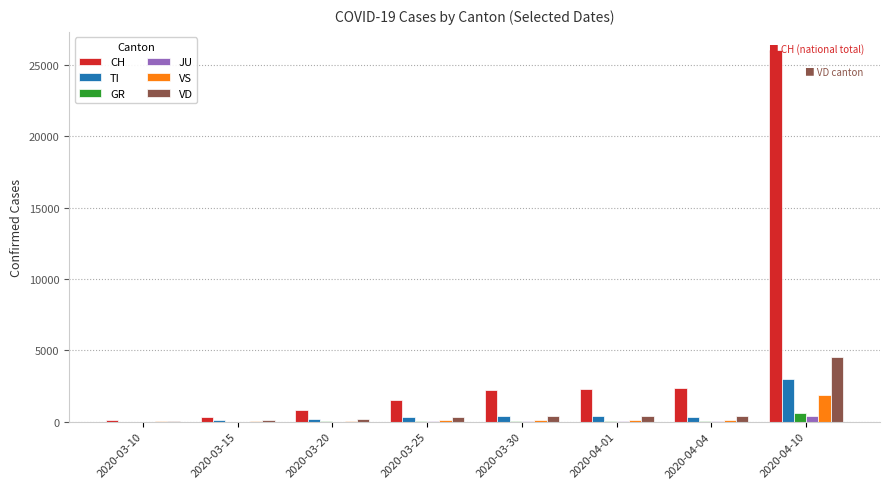

Does the chart contain stacked bars?

No